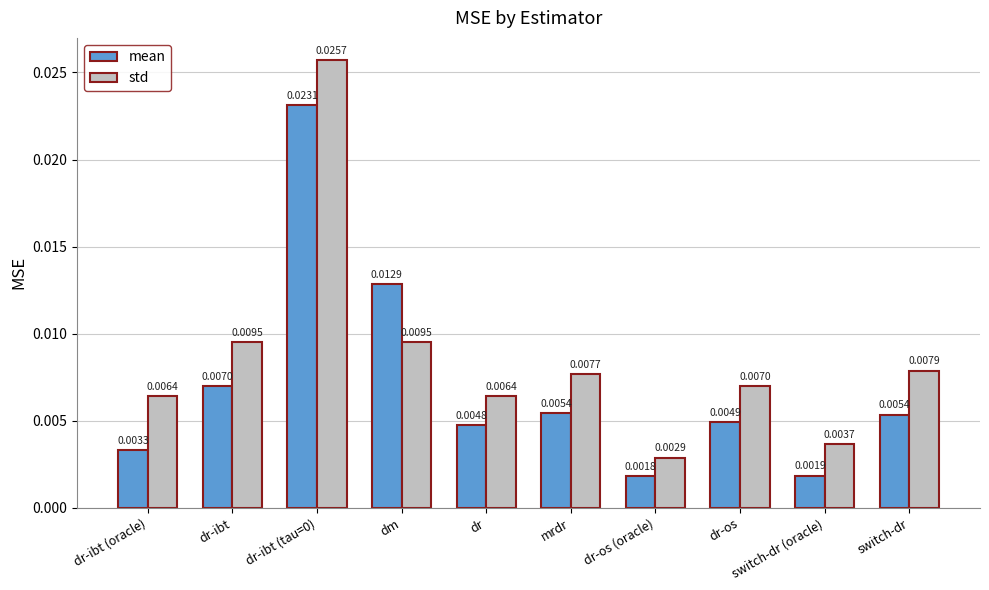

Which series has the widest spread of values?

std